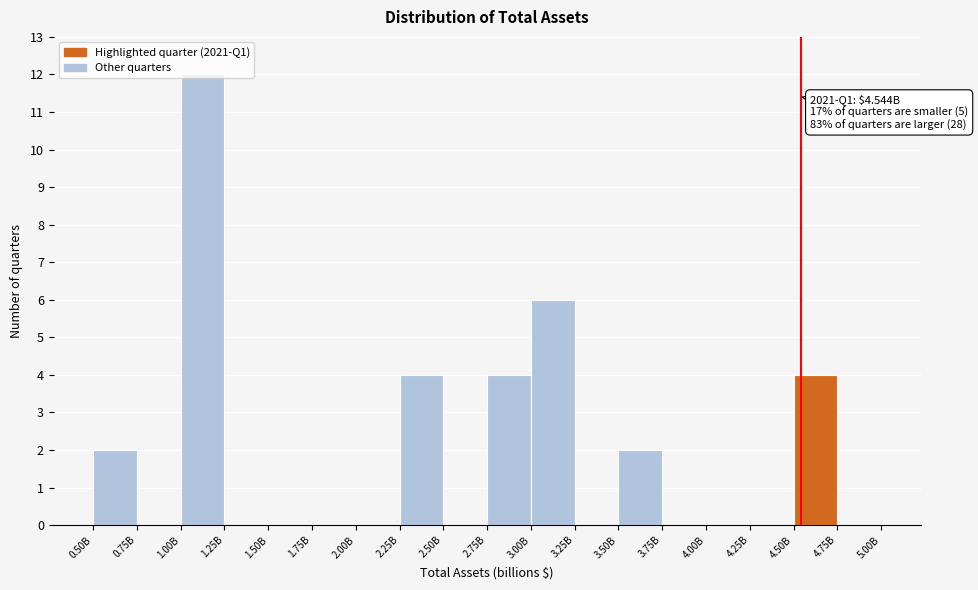

At which category does the chart reach its peak across all series?

1.00B